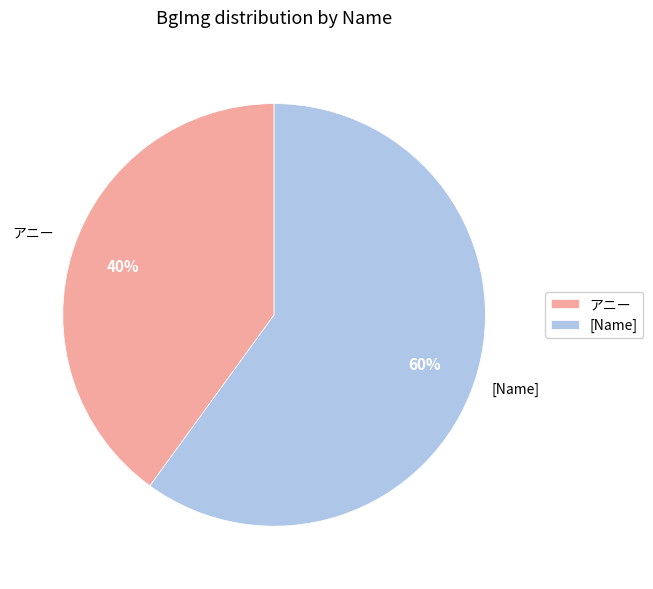

What percentage is the [Name] slice, to the nearest percent?

60%